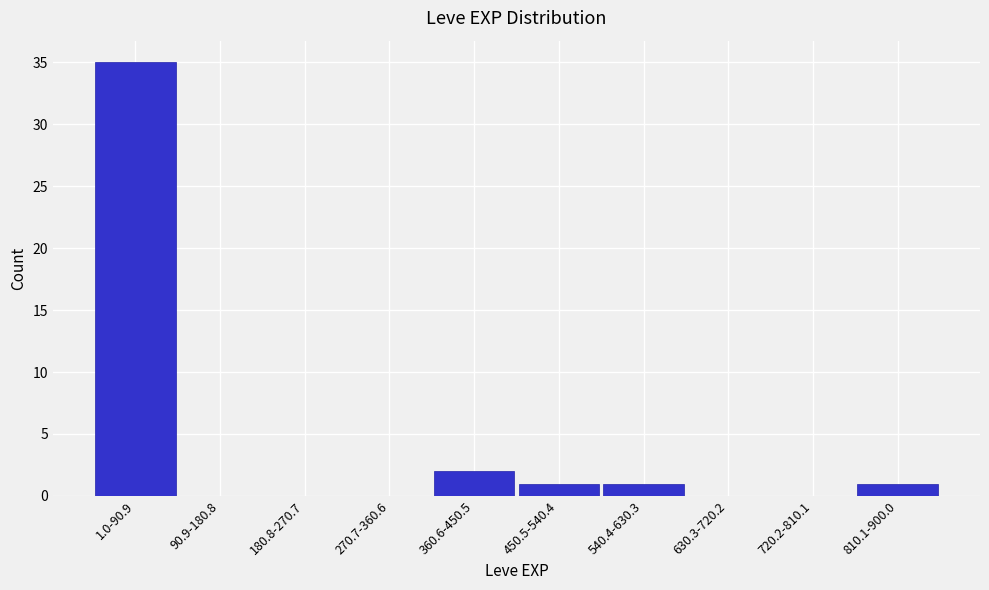

Reading left to right, list all the values displayed in this chart.

1.0-90.9=35	90.9-180.8=0	180.8-270.7=0	270.7-360.6=0	360.6-450.5=2	450.5-540.4=1	540.4-630.3=1	630.3-720.2=0	720.2-810.1=0	810.1-900.0=1